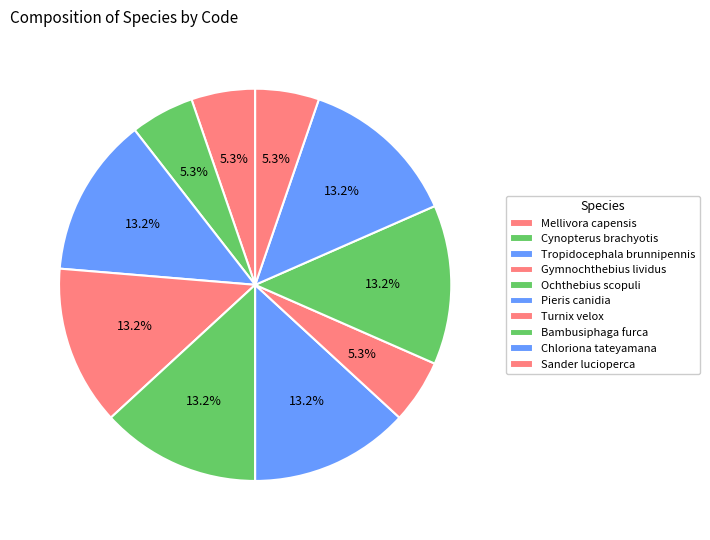

To the nearest percent, what is the difference between the largest and smallest slice percentages?

8%